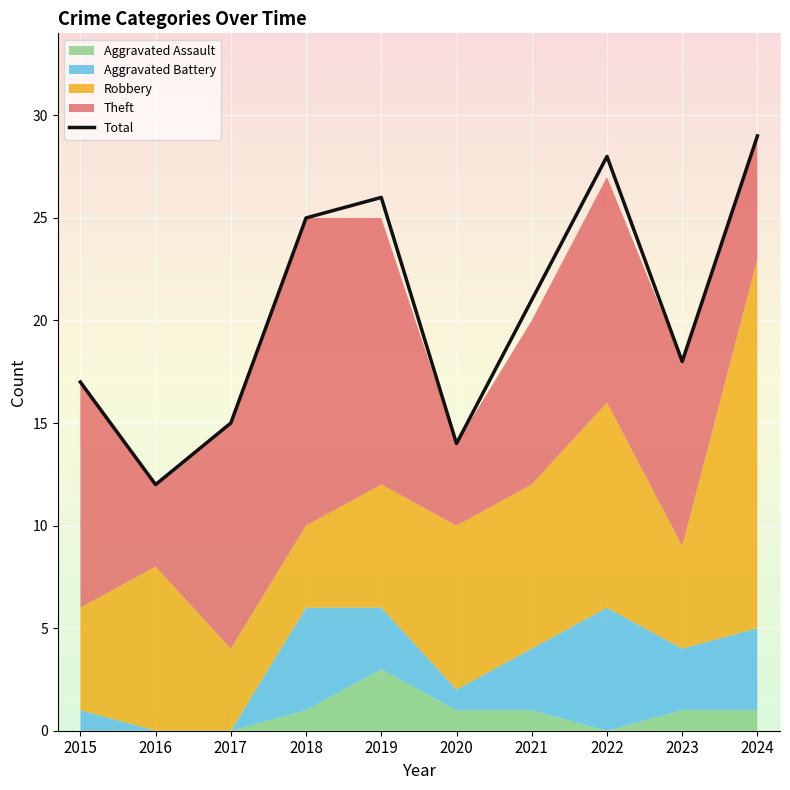

True or false: there are more than 2 points higher than both neighbors.

False